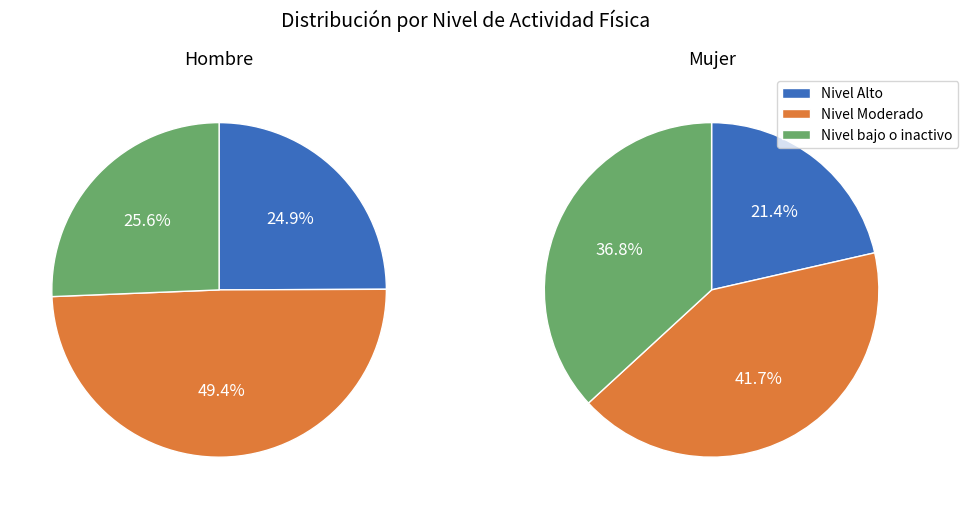

To the nearest percent, what portion does Hombre represent?

26%